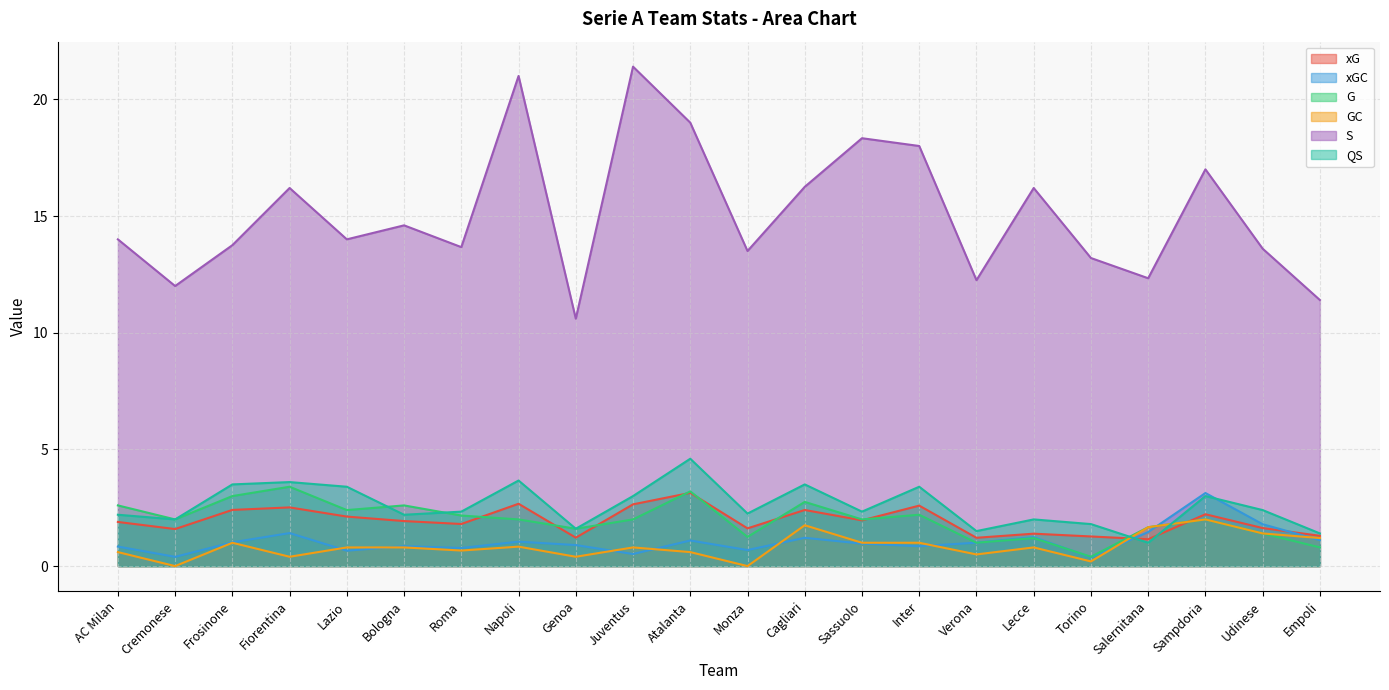

True or false: GC and G cross at least once.

False